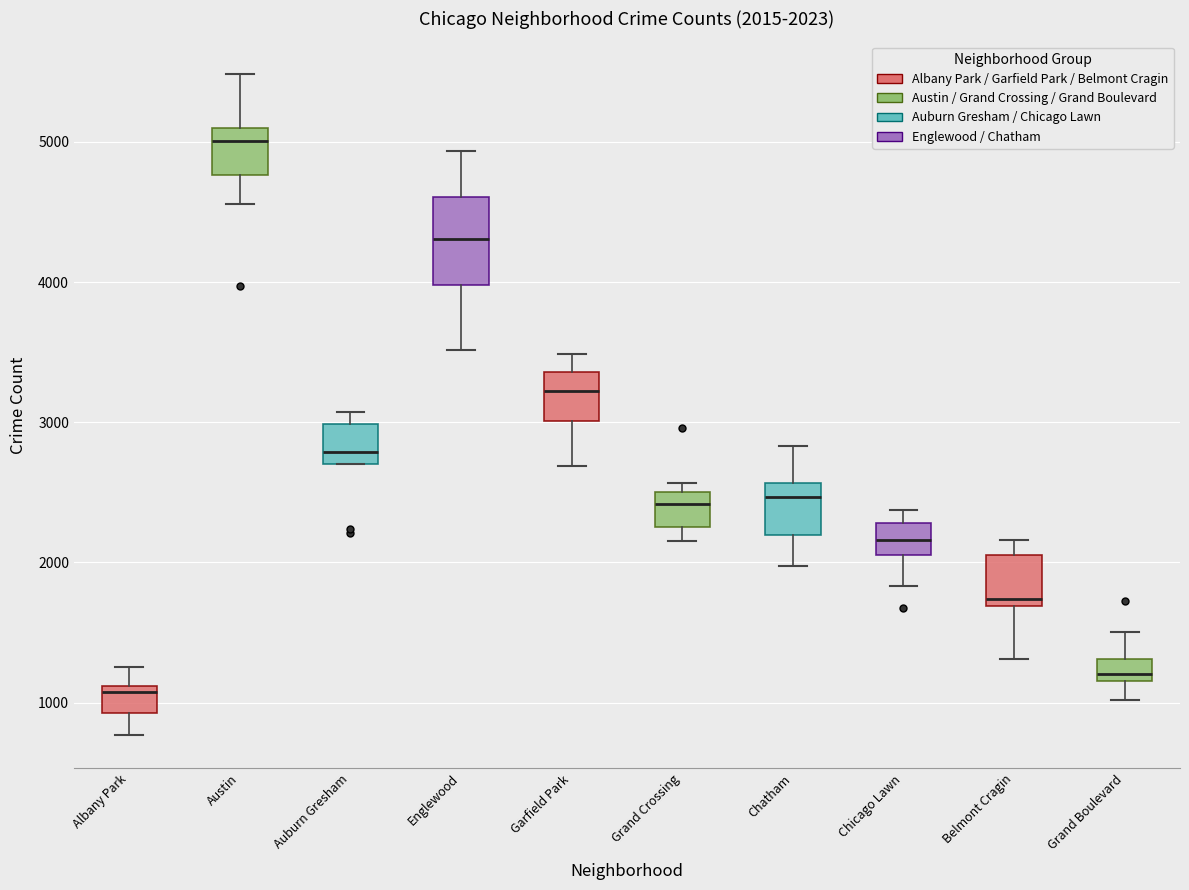

Which box's median line is the lowest?

Albany Park